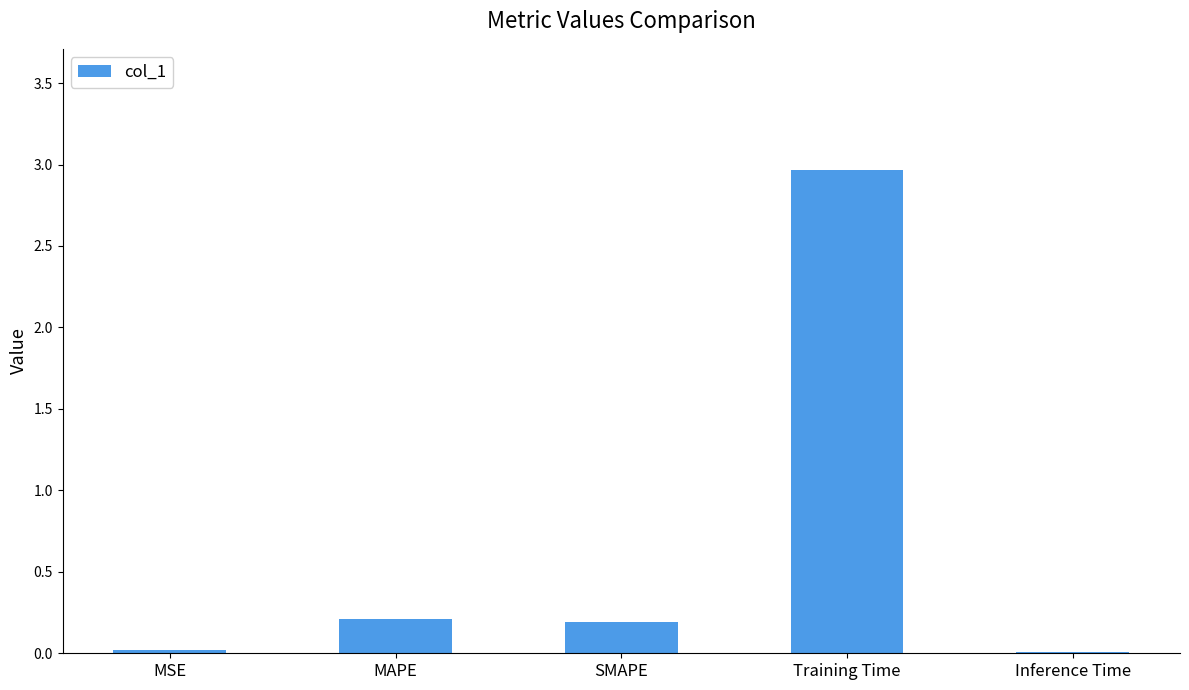

The value at MAPE is 0.0. True or false?

False